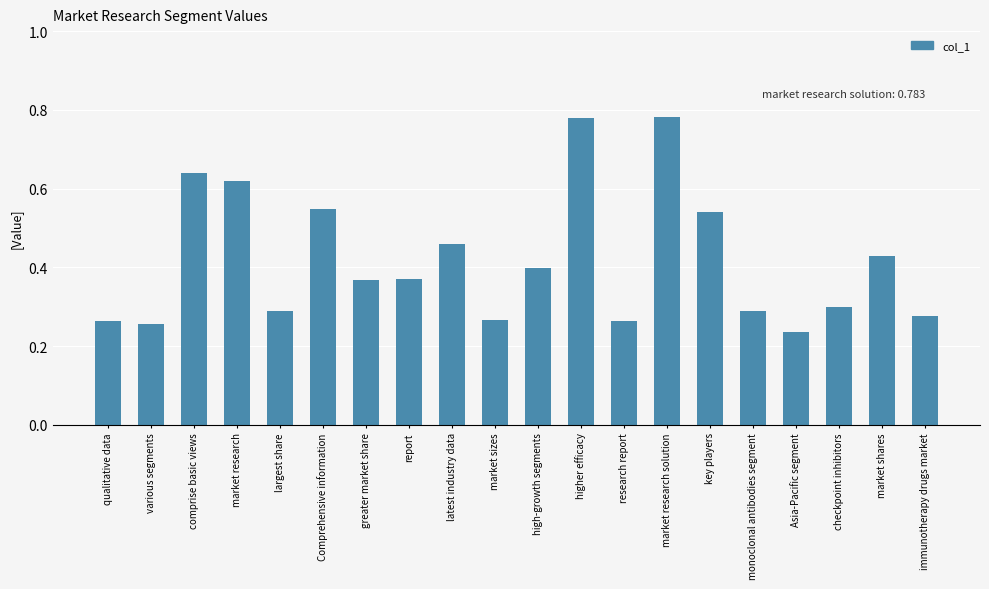

The chart shows a value of 1.0 at market research. True or false?

False